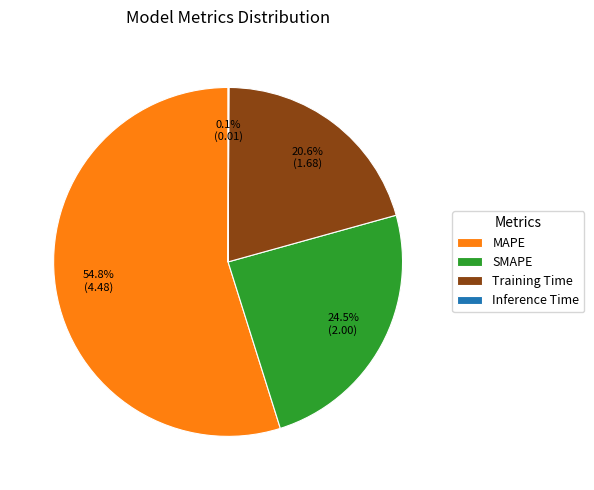

Does any single category account for the majority?

Yes